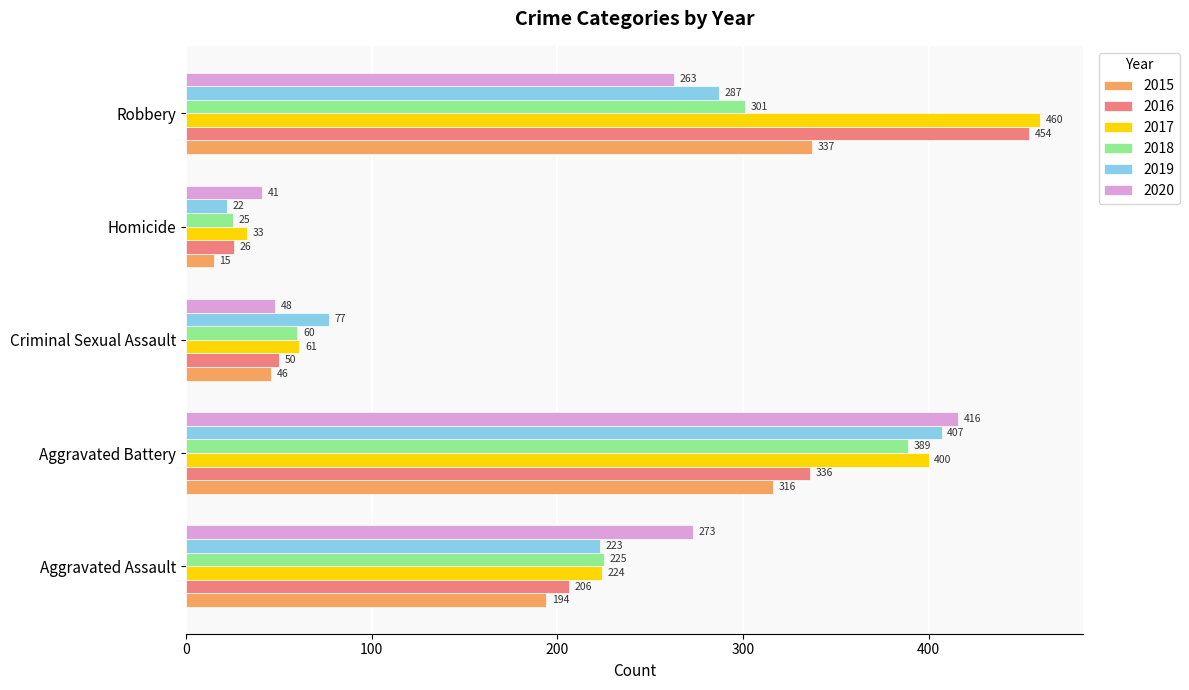

Is it true that 2016 equals 454 at Robbery?

True